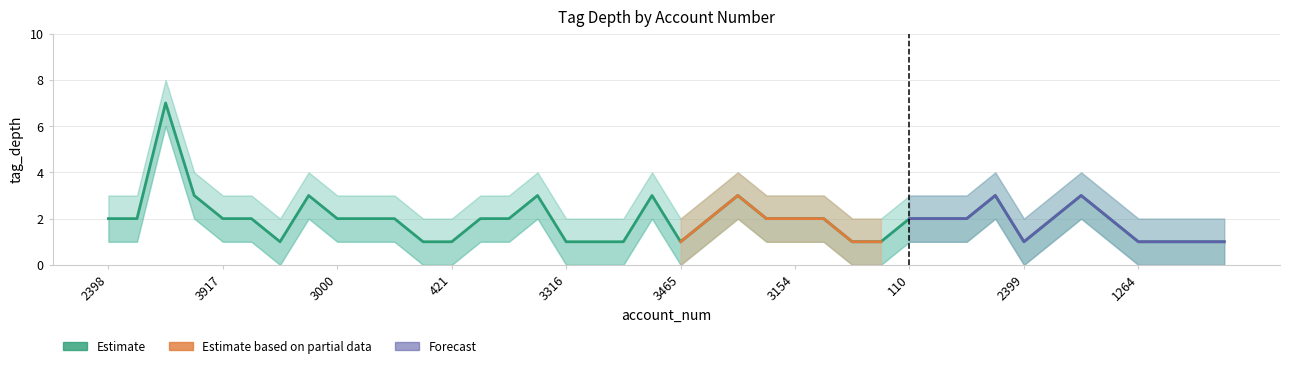

What is the value of the tag_depth_lower point at the 10th from the left?

1